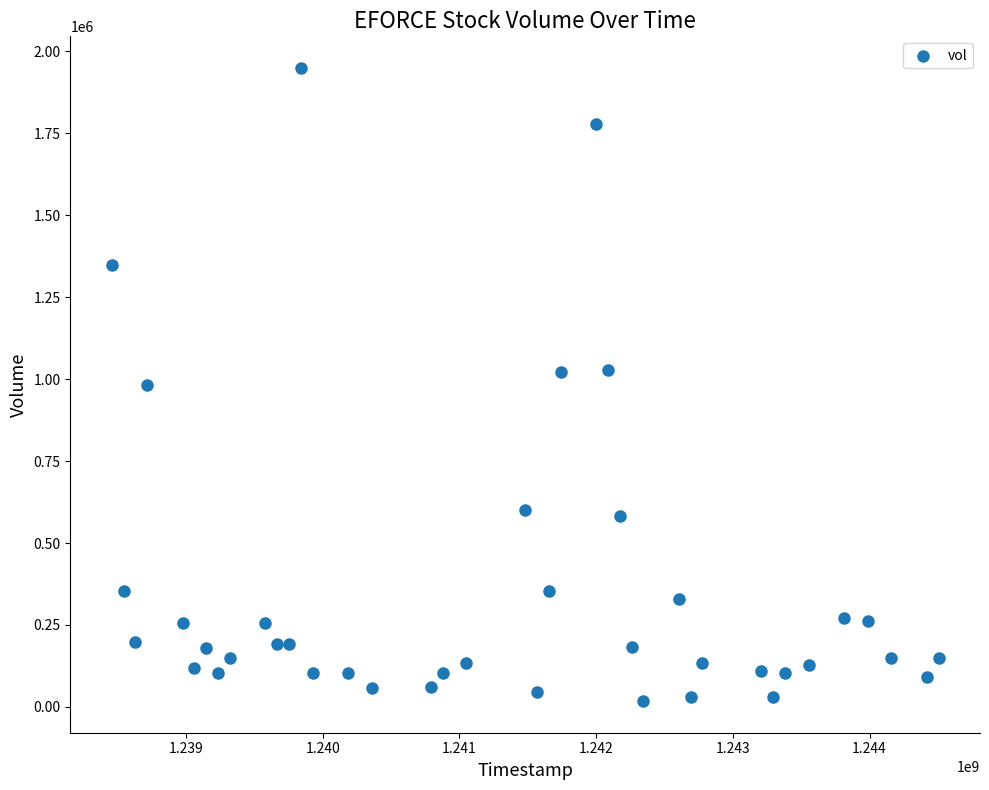

What is the range of Y values (max minus min)?

1930499